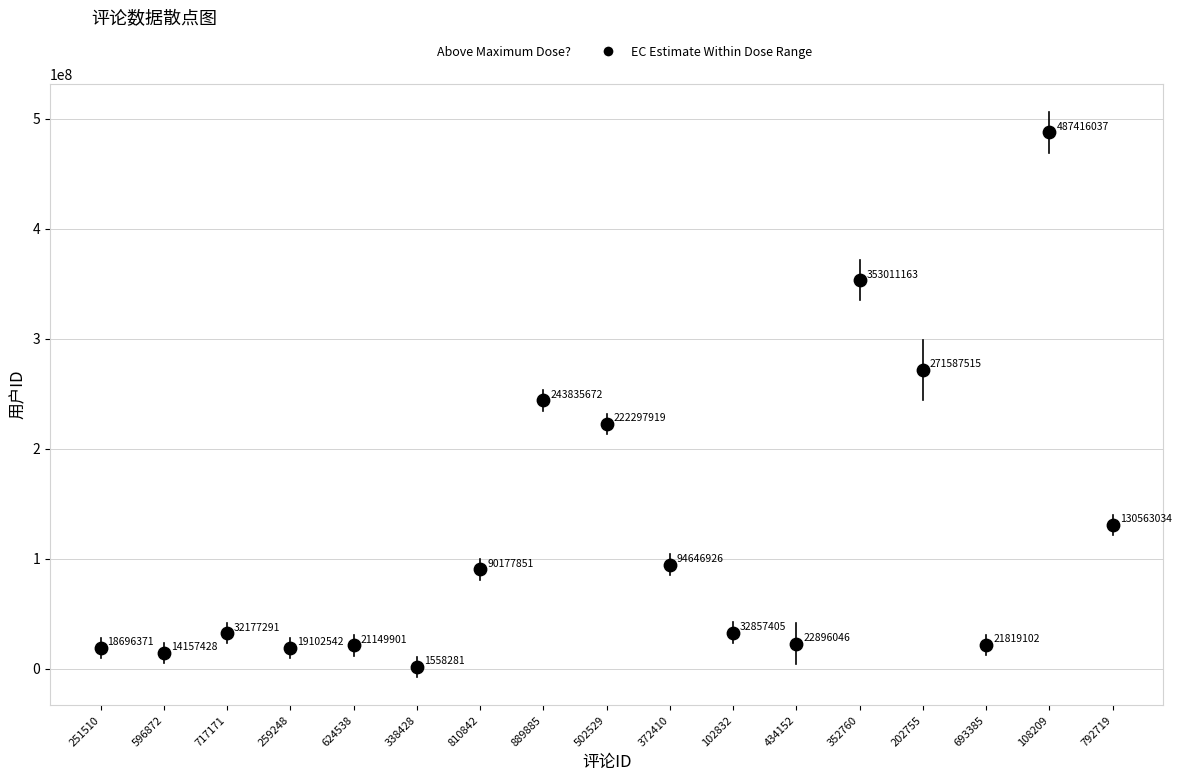

What Y value in the scatter plot is closest to 244487159?

243835672